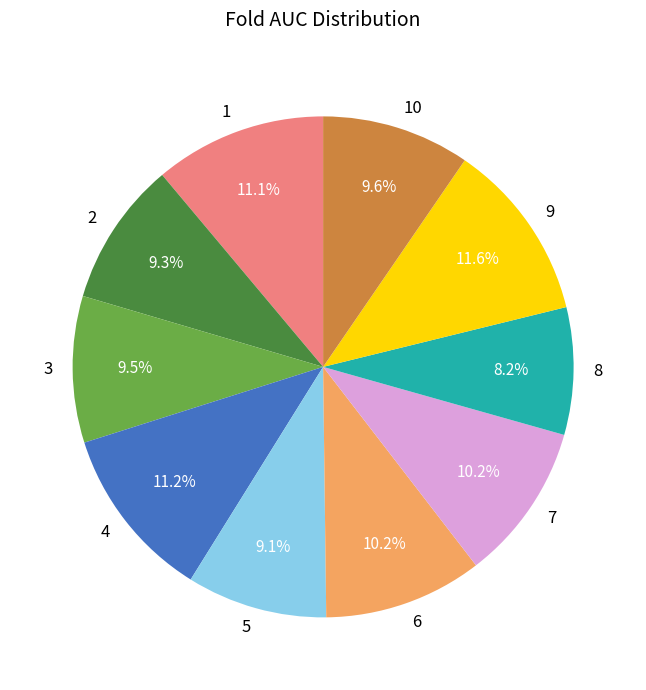

To the nearest percent, what is the difference between the largest and smallest slice percentages?

3%